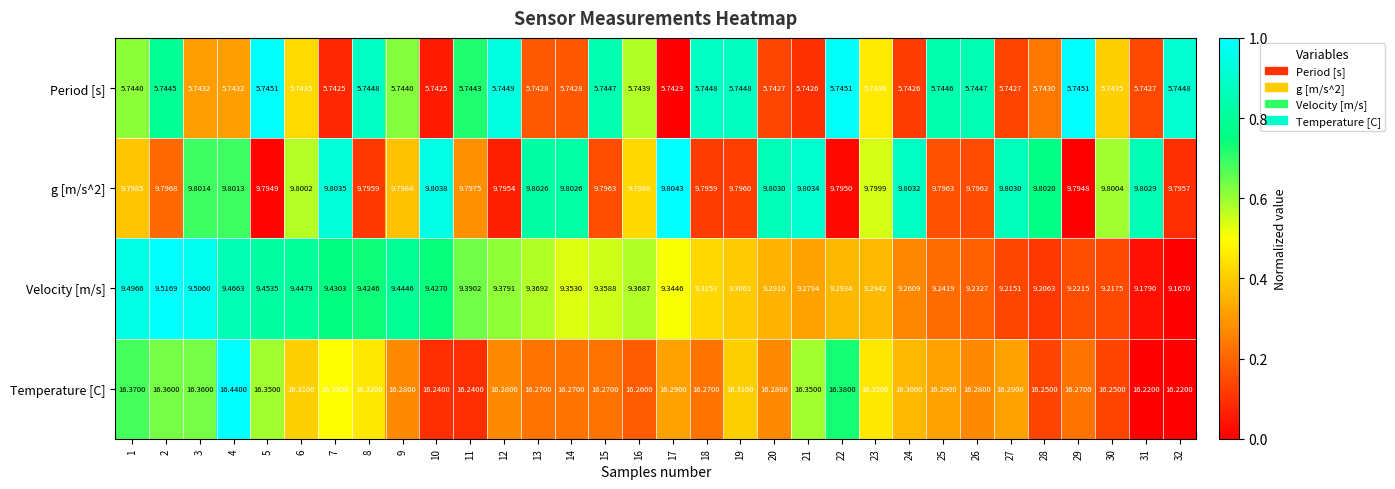

Is the value of Temperature [C] at 17 greater than the value of Period [s] at 28?

Yes